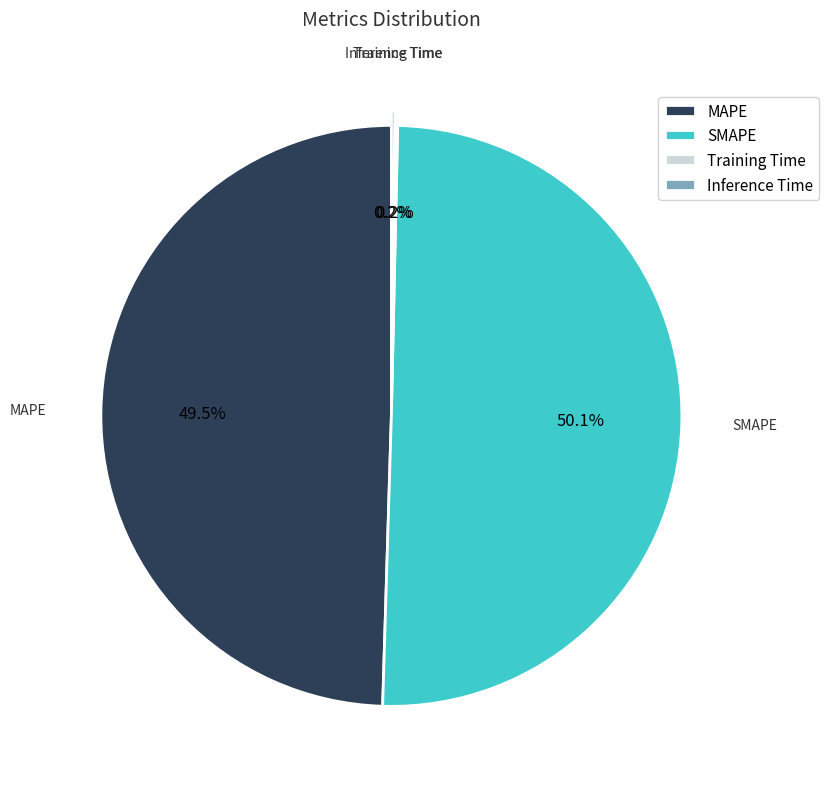

To the nearest percent, what is the combined percentage of SMAPE and MAPE?

100%